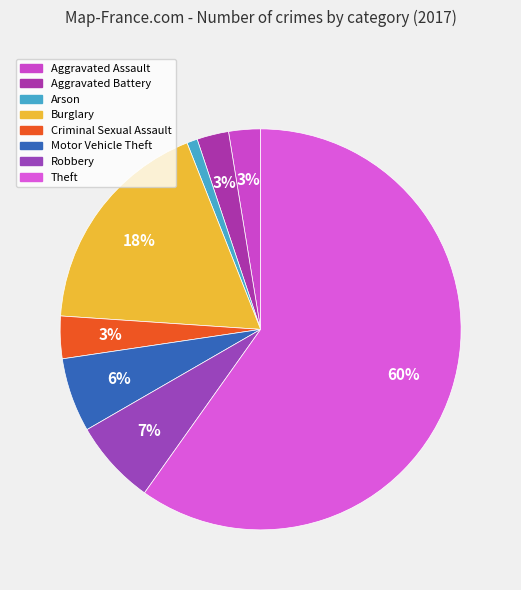

Which category has the biggest portion of the pie?

Theft